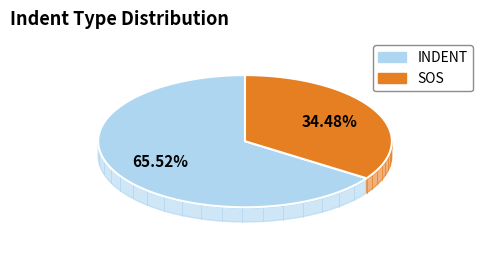

What percentage is NOT represented by SOS?

65.5%